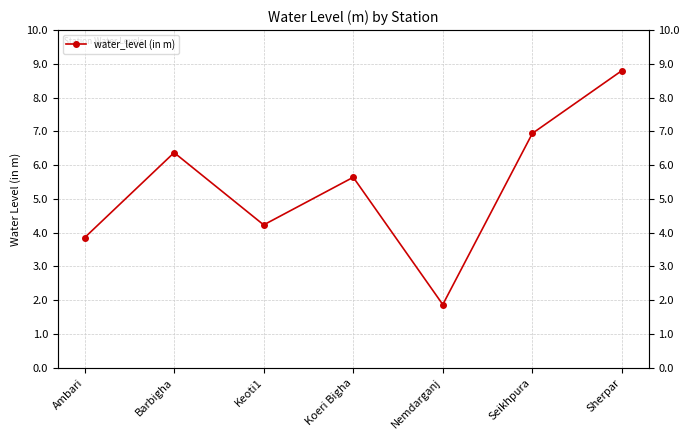

Rank the categories by value from highest to lowest.

Sherpar, Seikhpura, Barbigha, Koeri Bigha, Keoti1, Ambari, Nemdarganj